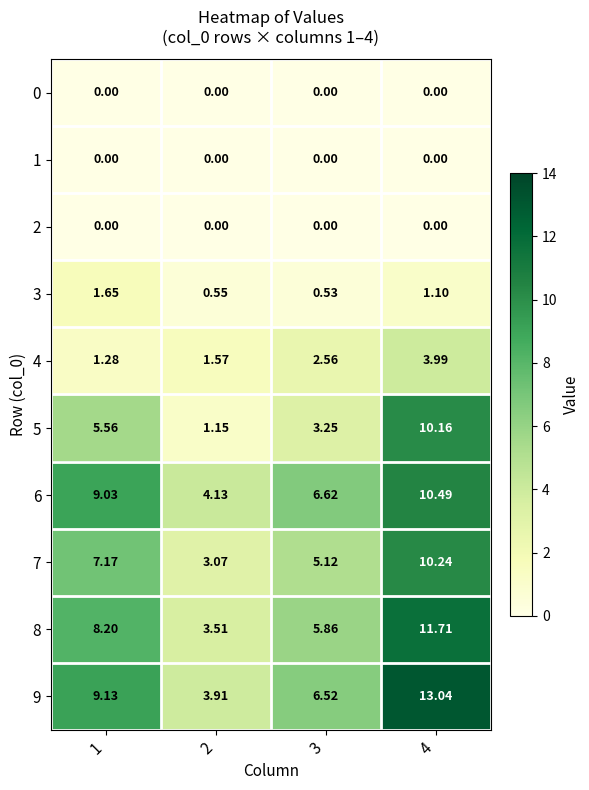

Is the value of 3 at 2 greater than the value of 0 at 4?

Yes